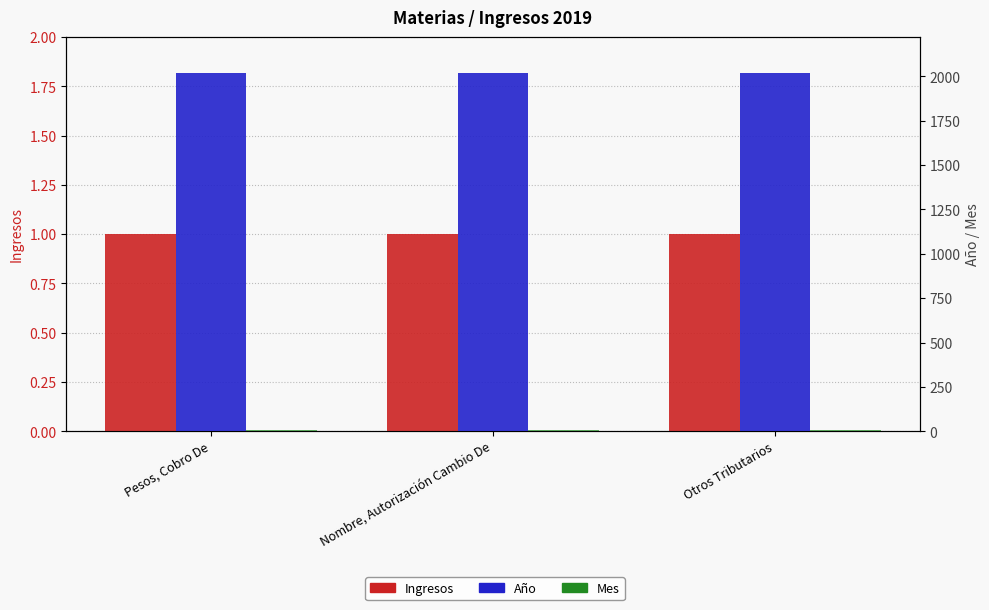

Count the number of categories in the chart.

3